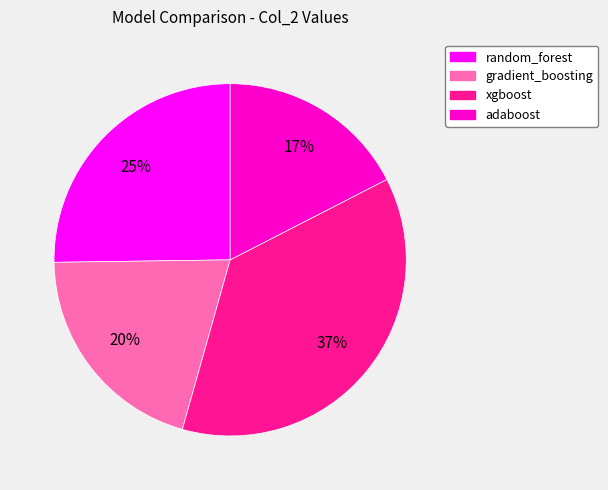

How many slices are in this pie chart?

4